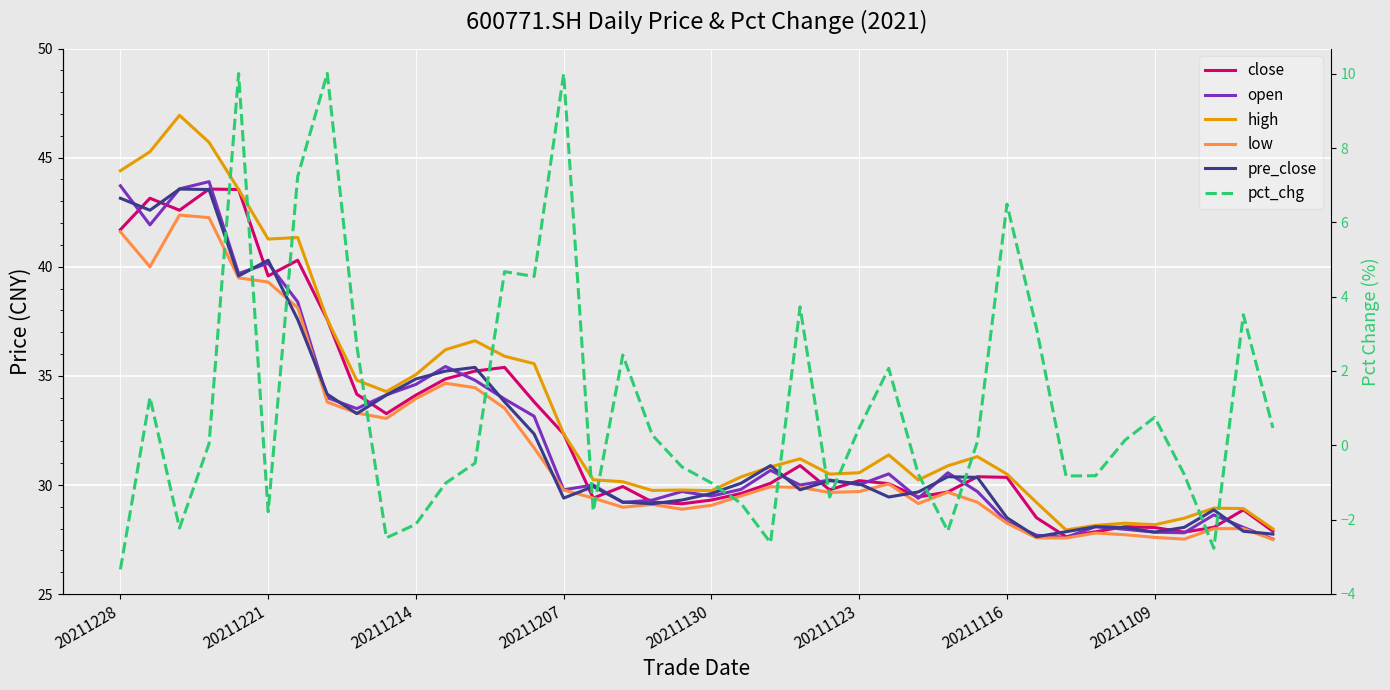

True or false: pre_close has a value of 29.3 at 19.

True